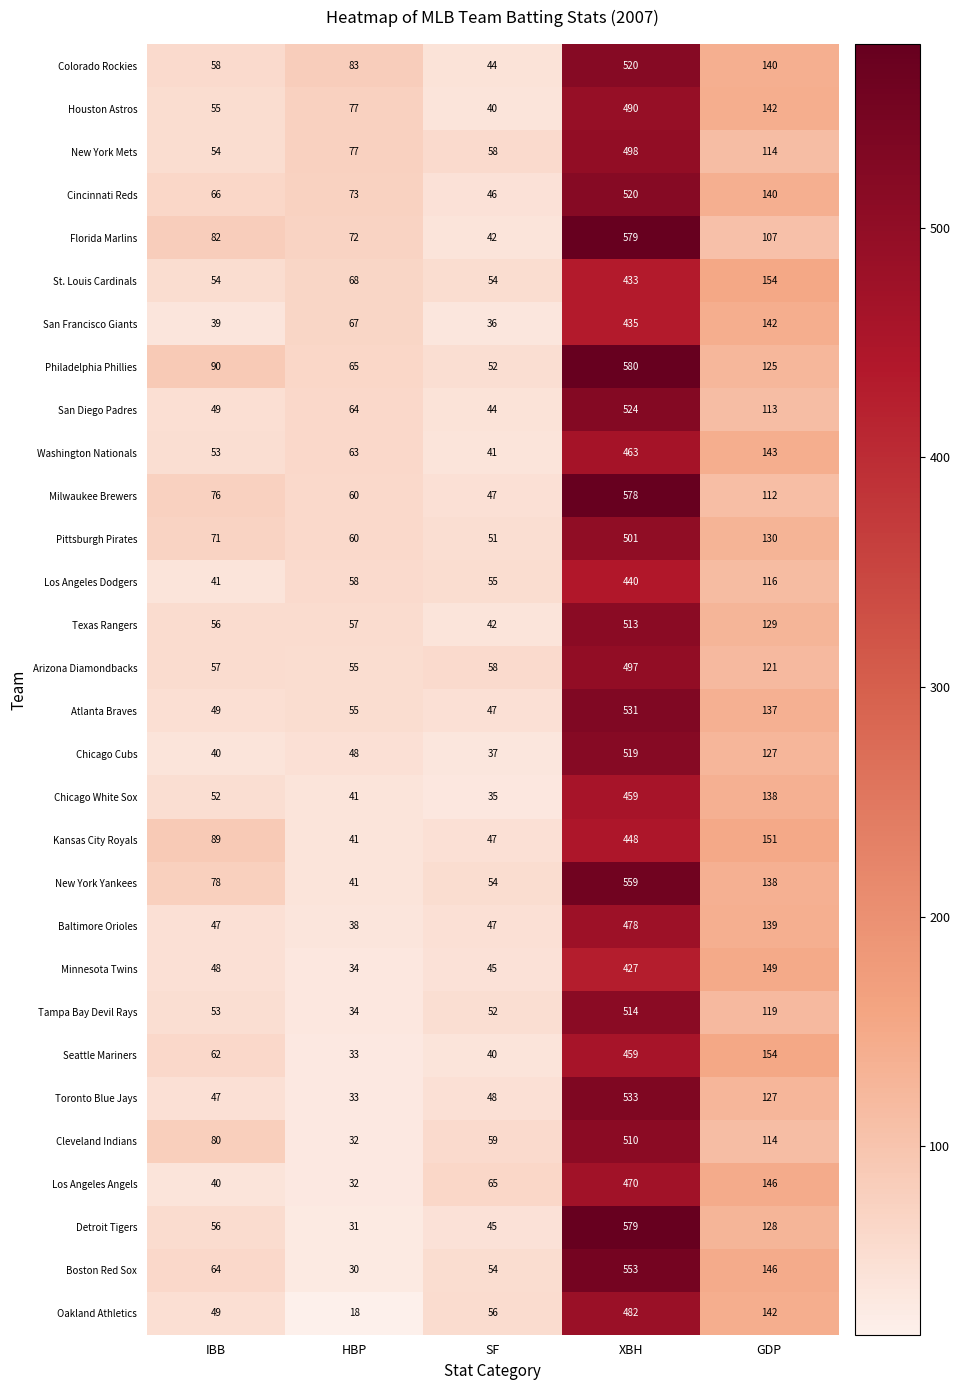

What is the approximate value of Houston Astros at XBH, to the nearest 50?

500